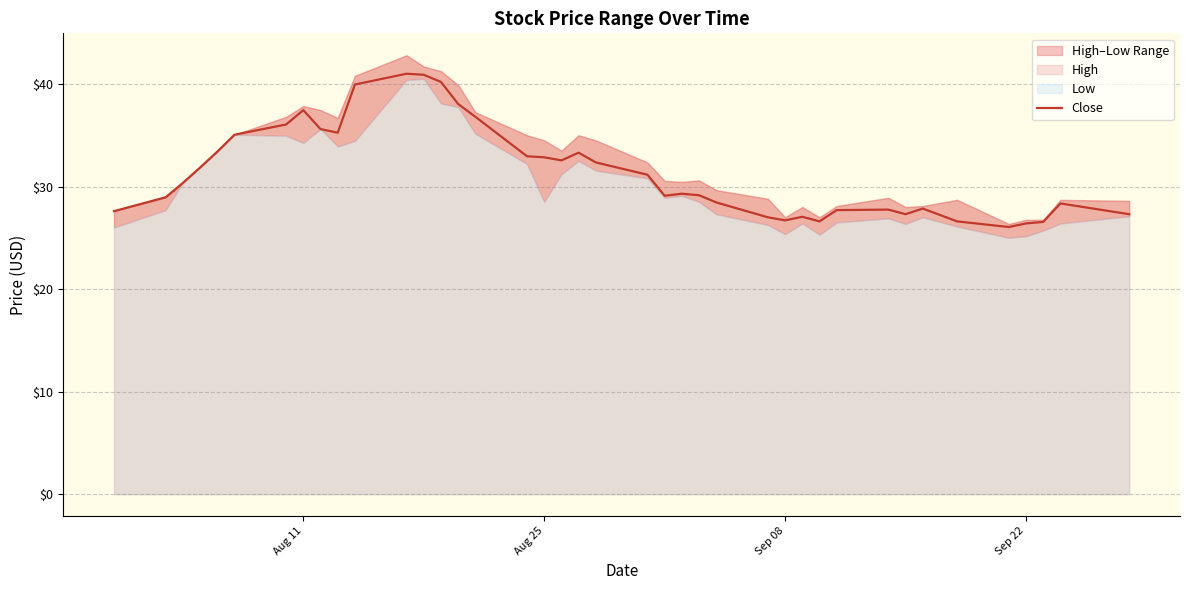

What is the lowest value of the Close series?

26.1